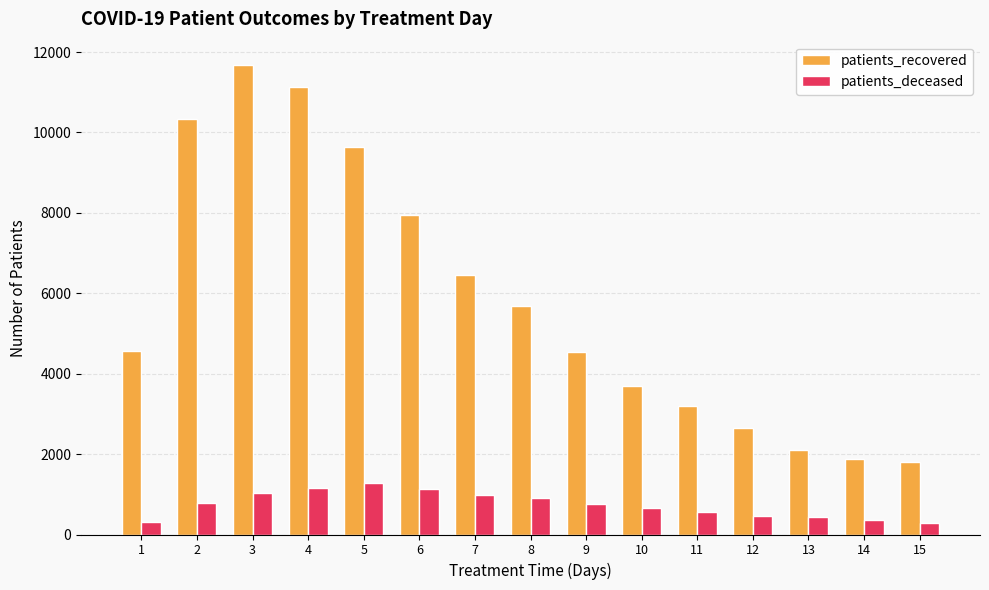

Count the number of categories in the chart.

15